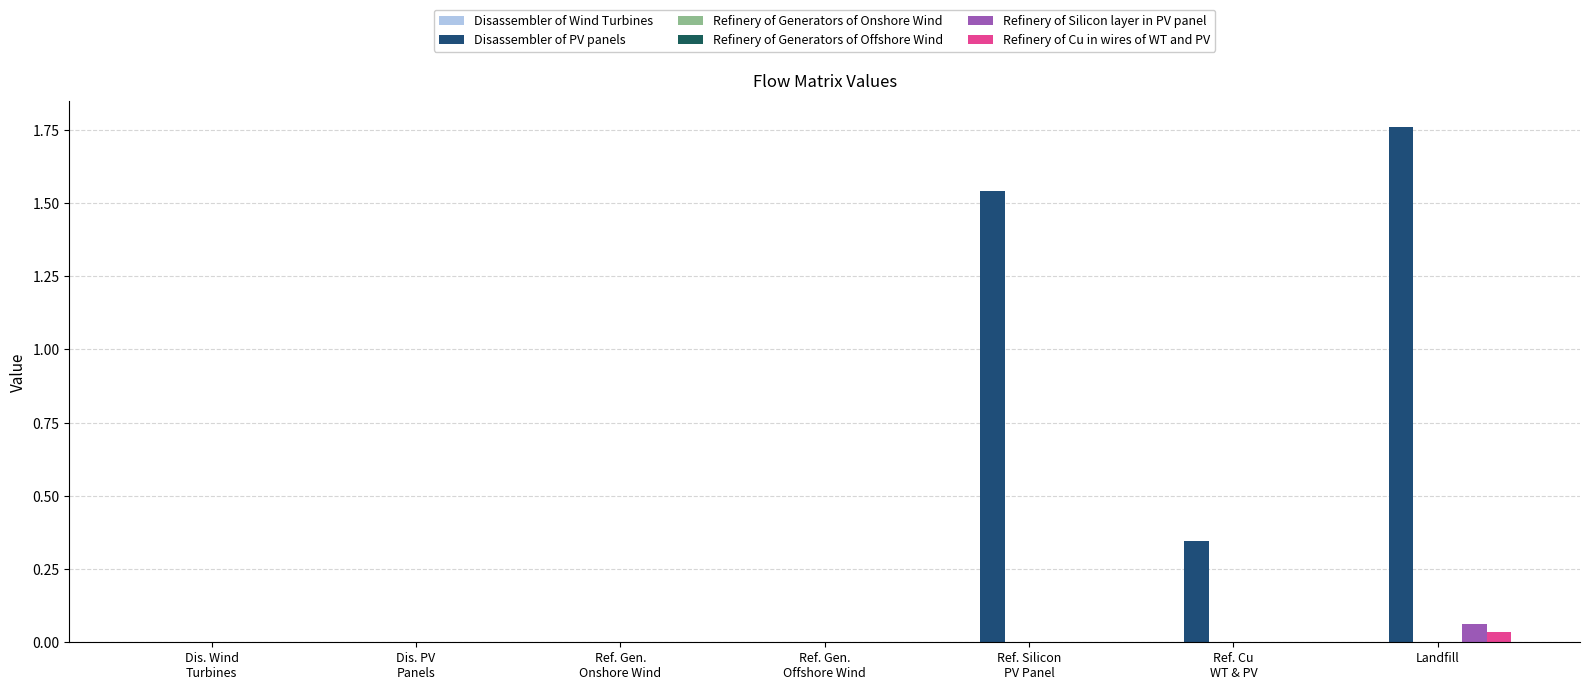

At which category does the chart reach its minimum across all series?

Dis. Wind
Turbines